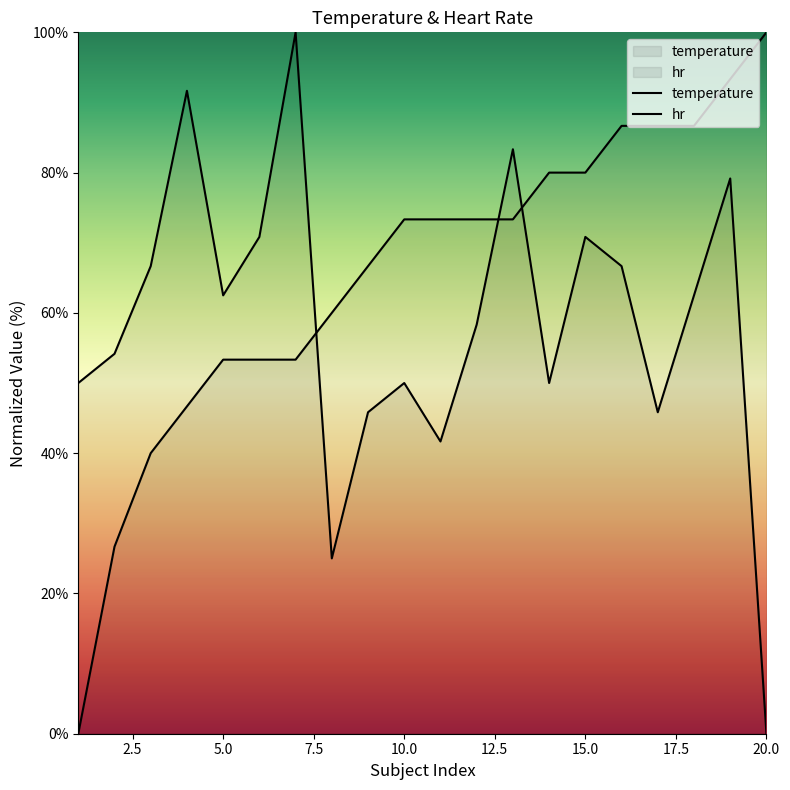

At which label does hr reach its peak?

7